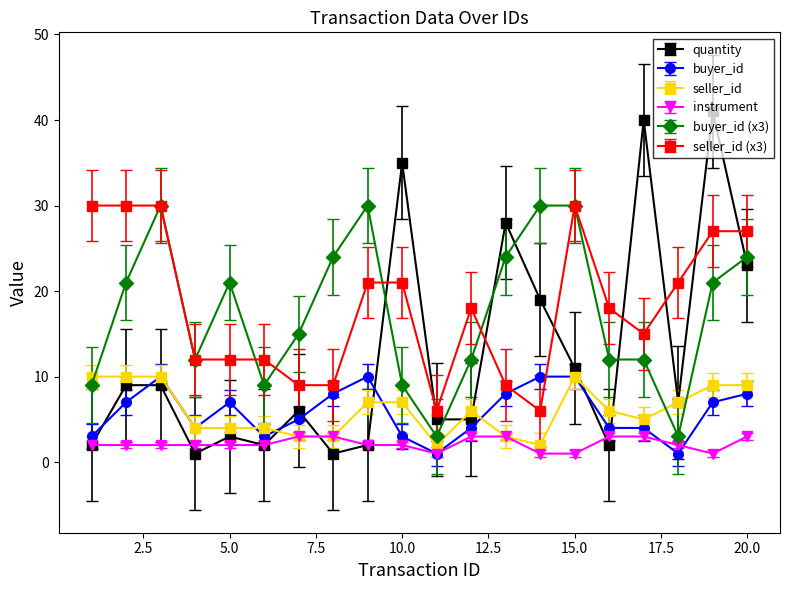

True or false: buyer_id (x3) and buyer_id cross at least once.

False